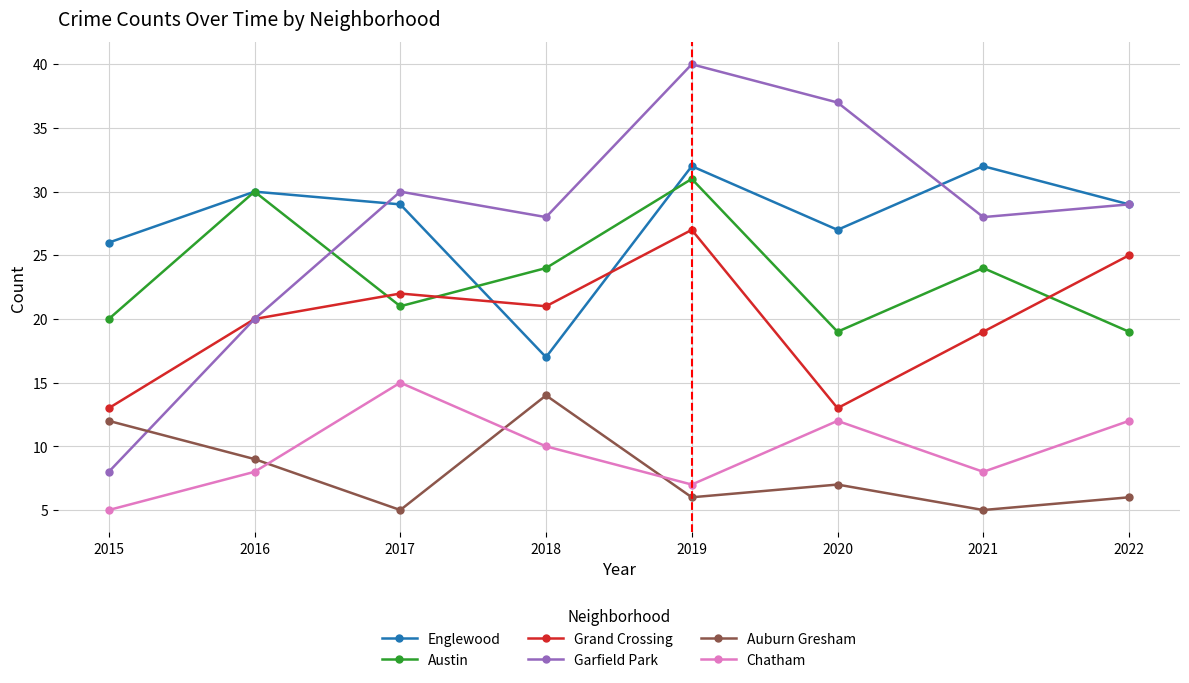

Is this an area chart (filled region under the line)?

No